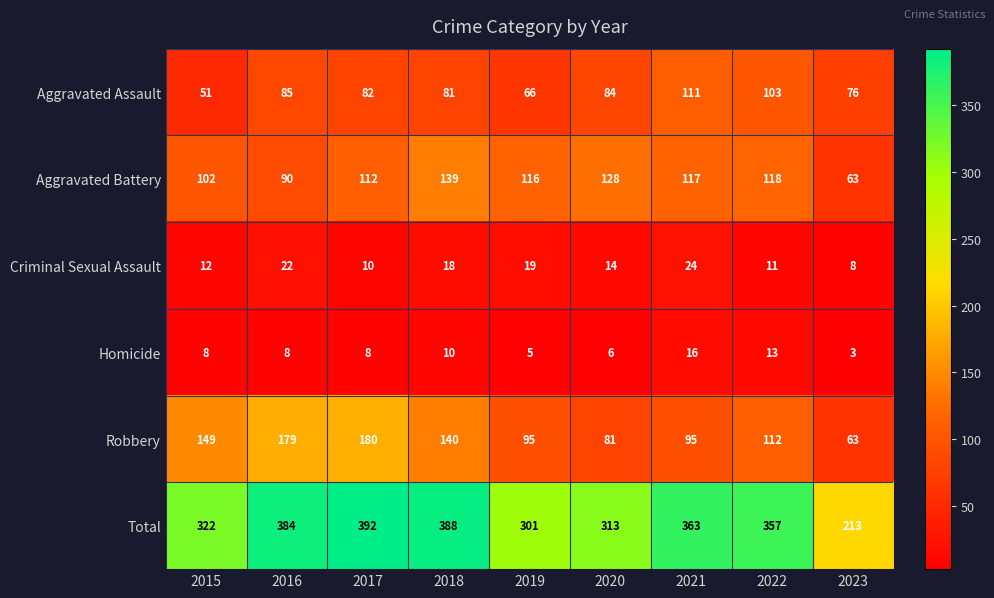

What is the total value across all series at 2018?

776